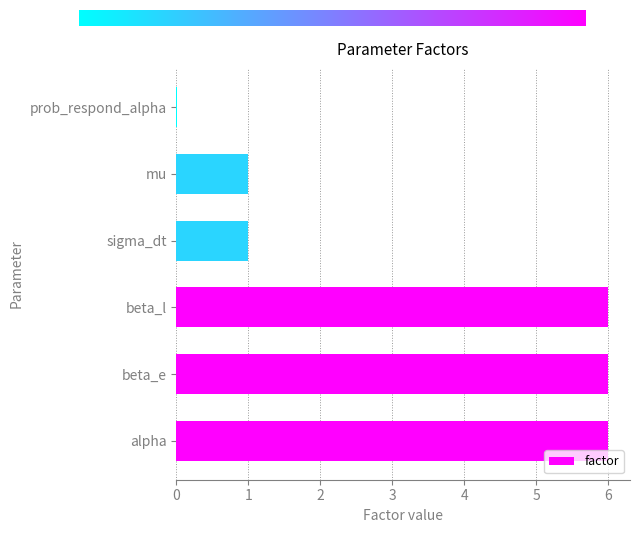

What is the greatest value displayed?

6.0